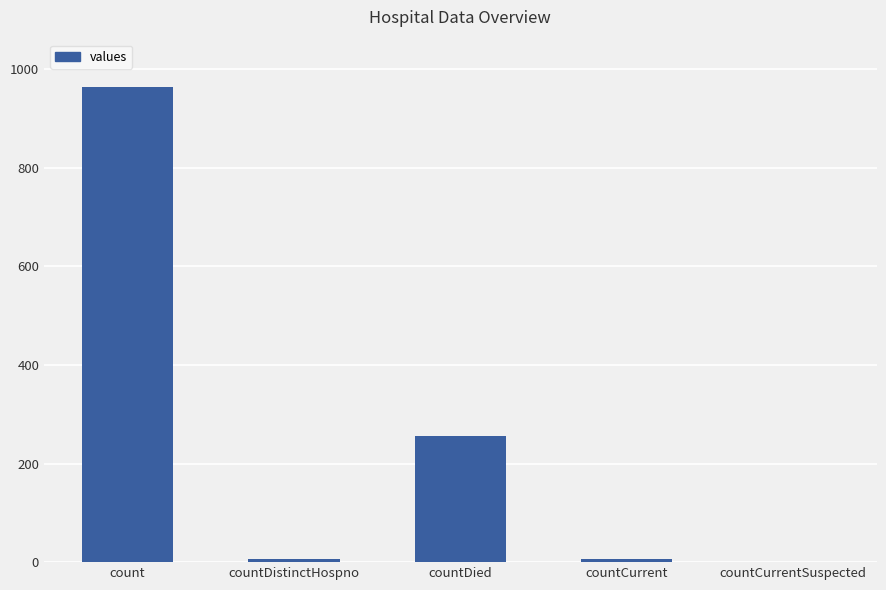

At which label is the value closest to 482?

countDied